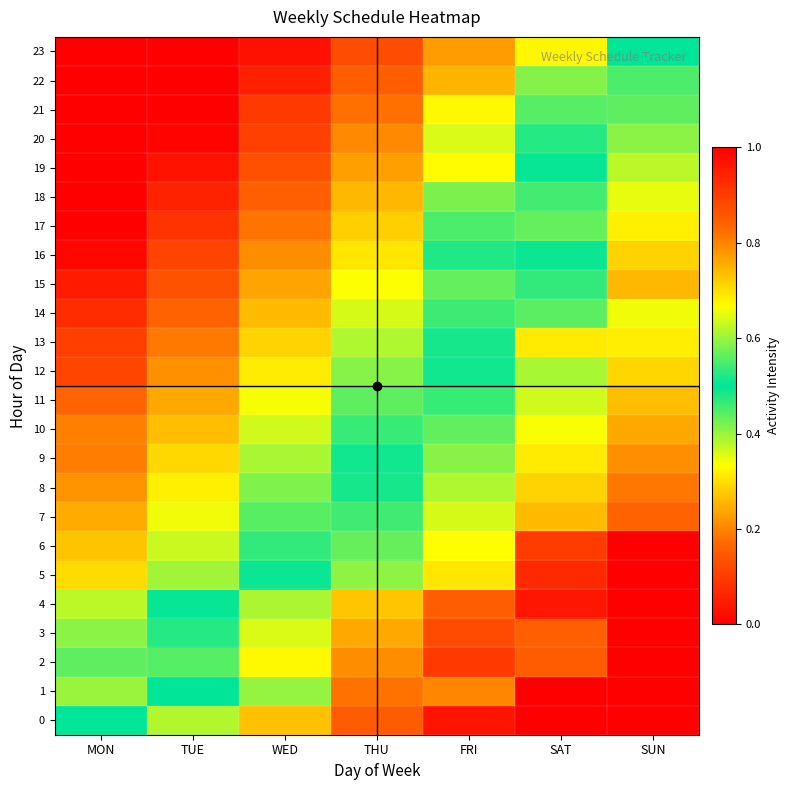

At how many categories does at least one series exceed 0?

7